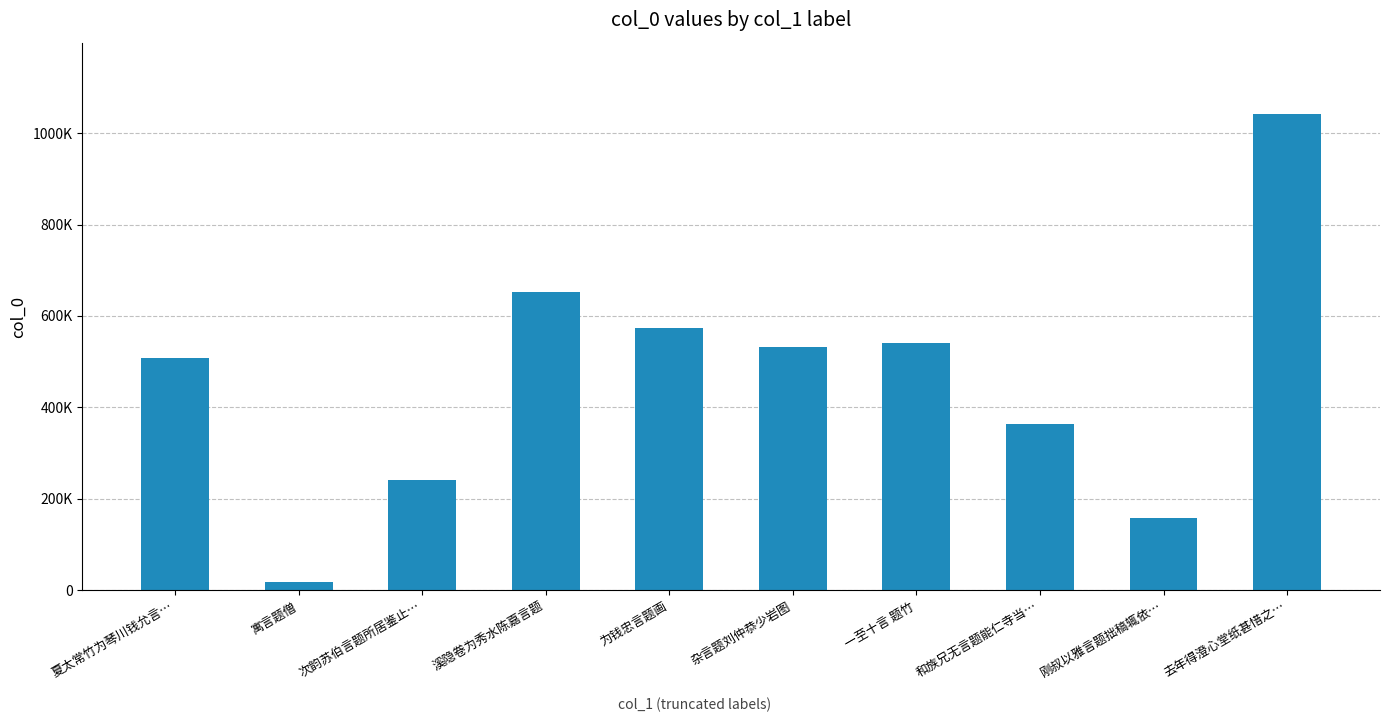

Where does the data first go above 532894?

溪隐卷为秀水陈嘉言题